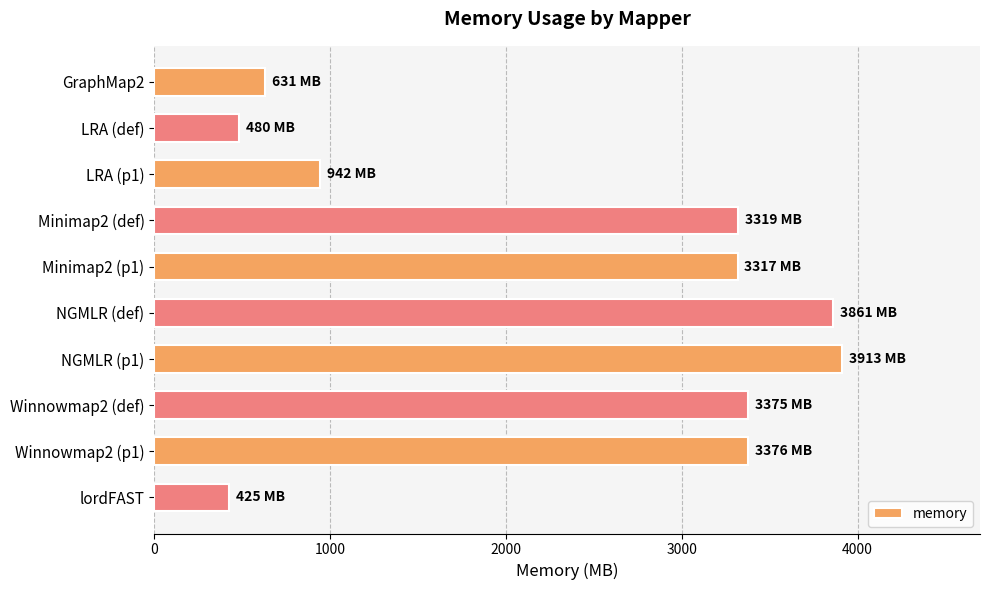

How many series are shown in this chart?

1